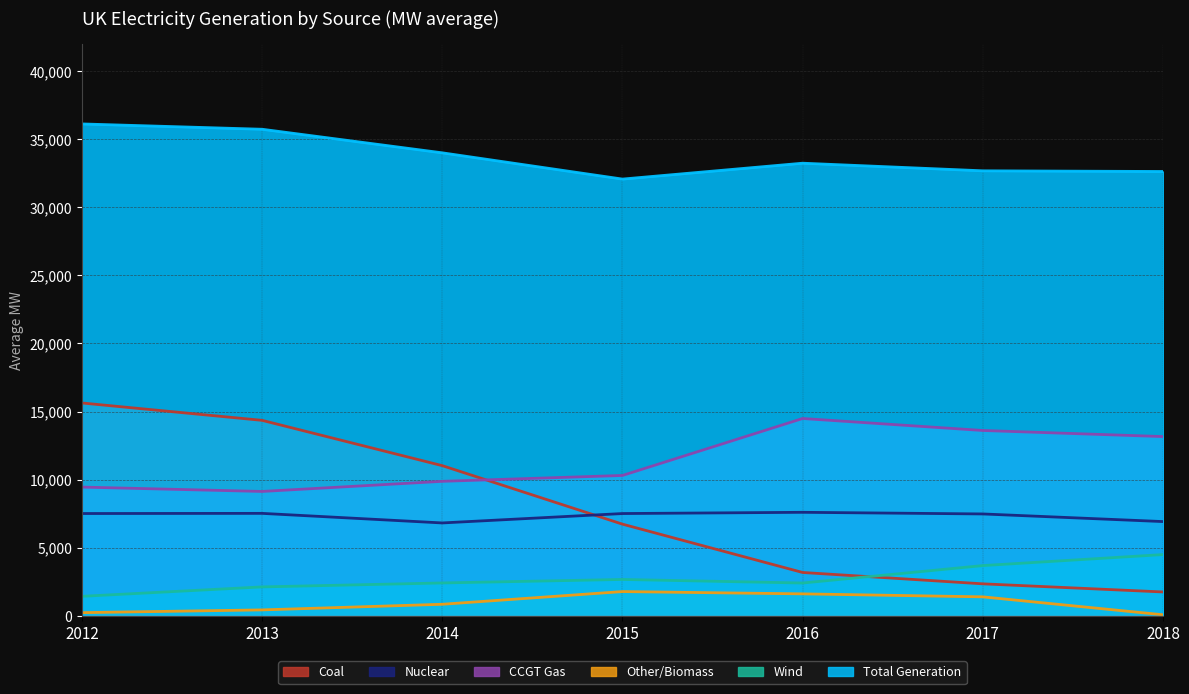

What is the spread (max minus min) of values at 2014?

33145.1